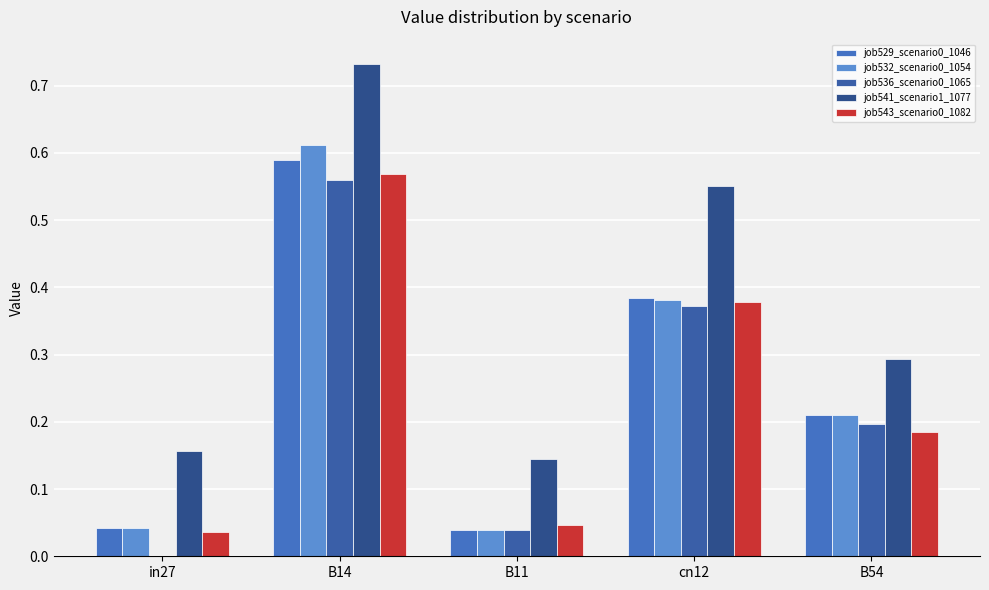

What is the value of the job529_scenario0_1046 bar at the 2nd from the left?

0.6